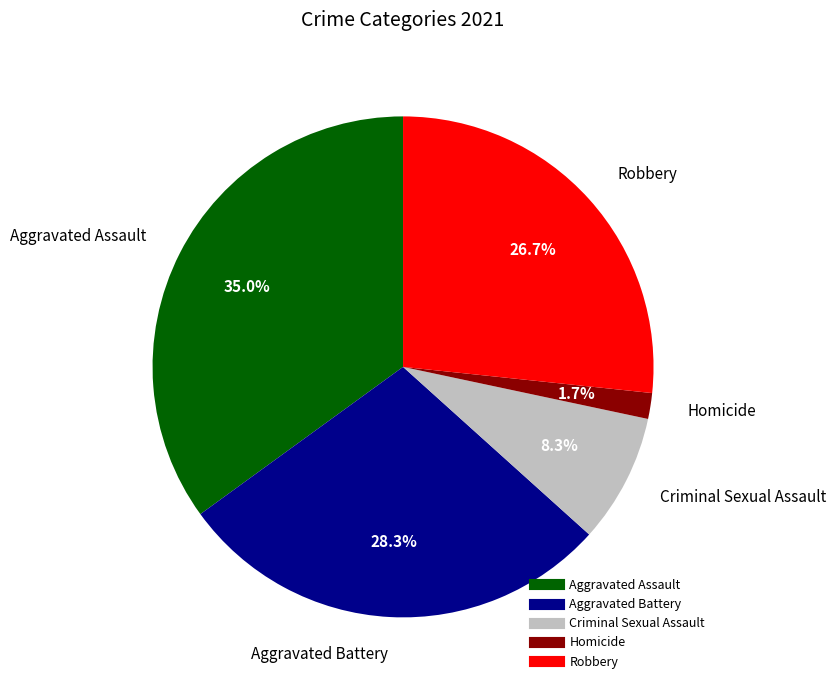

Which slice is the largest?

Aggravated Assault